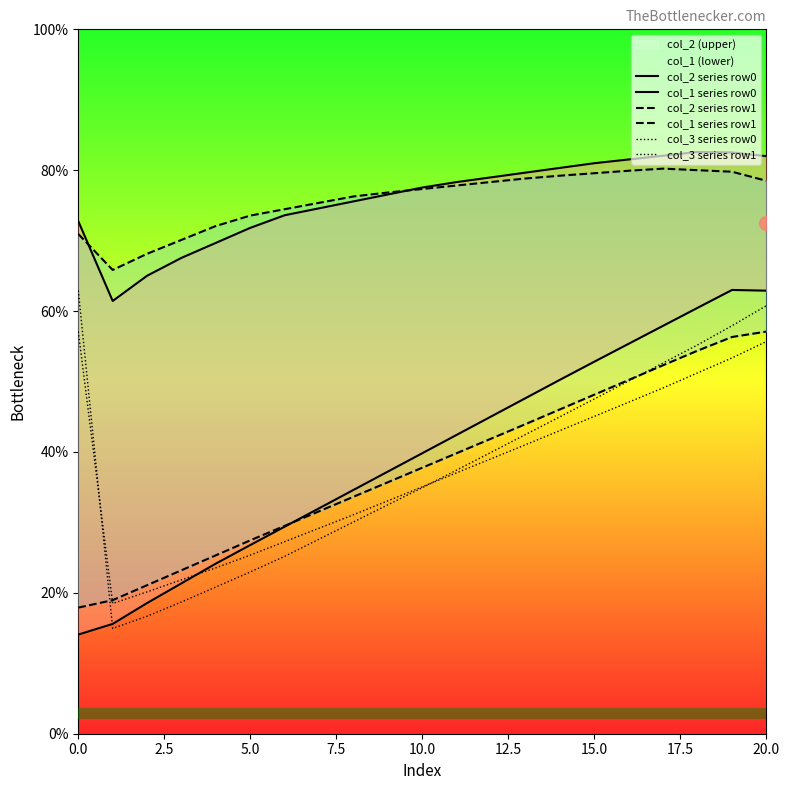

Between which two adjacent categories do col_1 series row1 and col_3 series row0 first intersect?

0.0 and 2.5